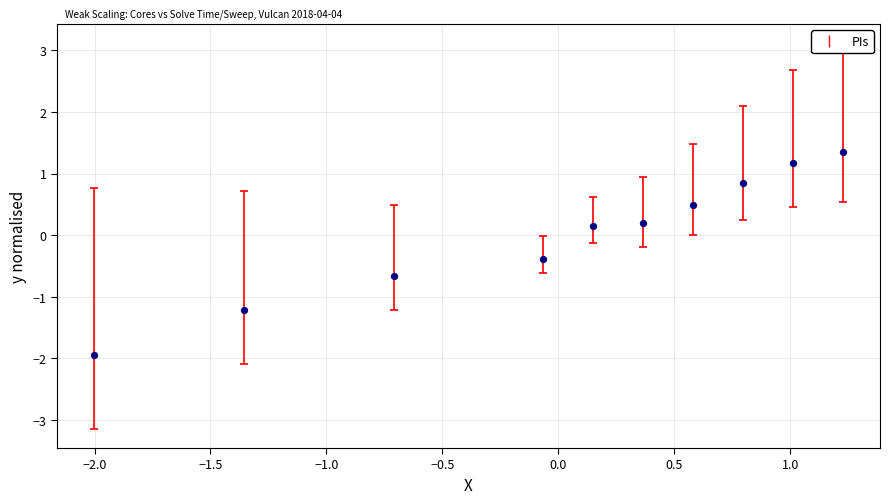

What is the range of Y values (max minus min)?

3.3